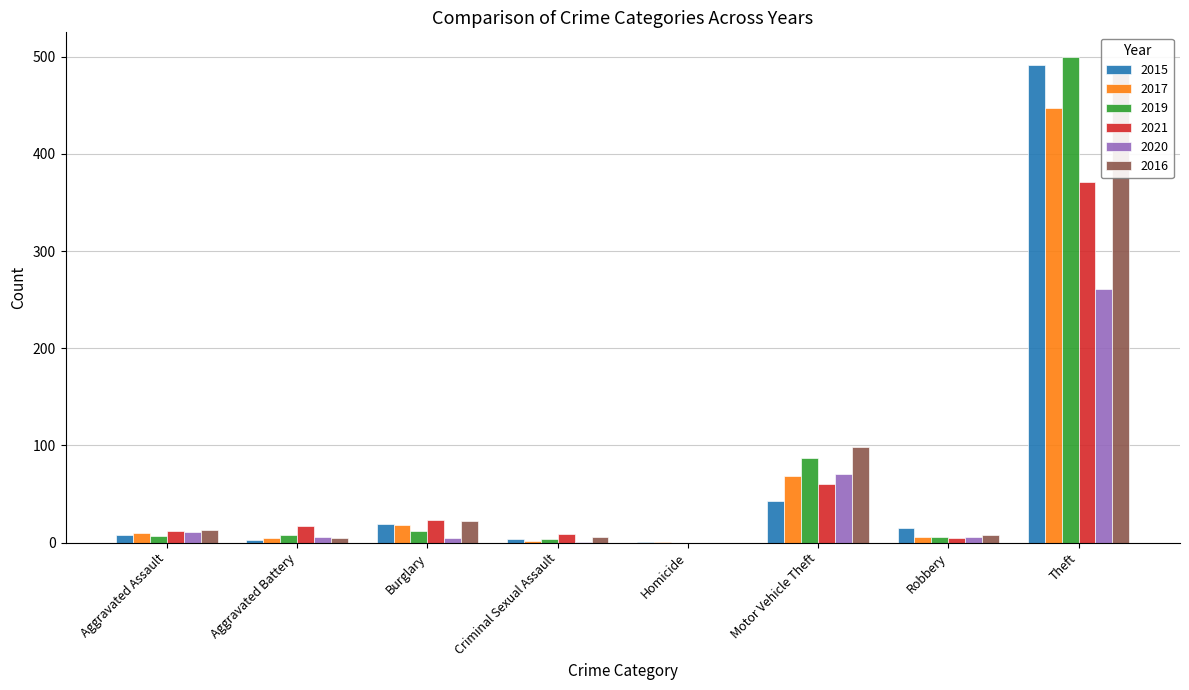

What is the total value across all series at Criminal Sexual Assault?

26